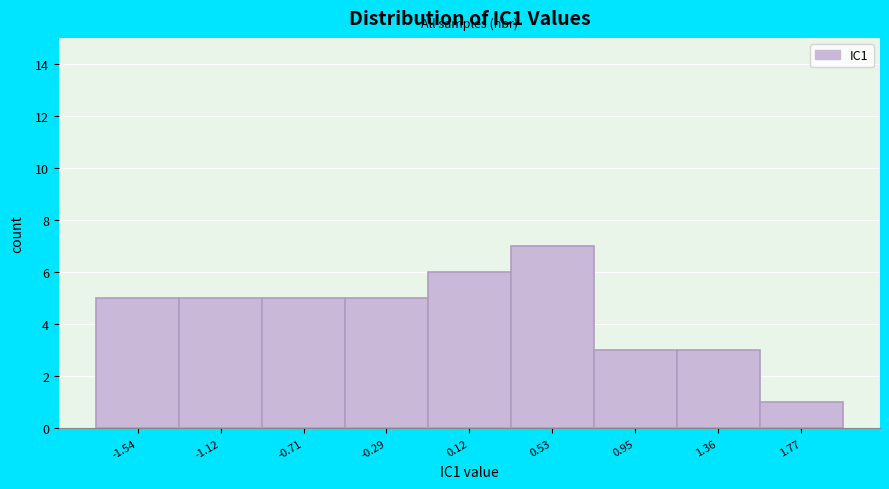

Reading left to right, transcribe this chart: for each bar, give the range it covers on the x-axis and its height. Neither the bar edges nor the heights are printed on the chart, so give them approximately, as read against the axes.

-1.75 to -1.35: 5
-1.35 to -0.90: 5
-0.90 to -0.50: 5
-0.50 to -0.10: 5
-0.10 to 0.35: 6
0.35 to 0.75: 7
0.75 to 1.15: 3
1.15 to 1.55: 3
1.55 to 2.00: 1